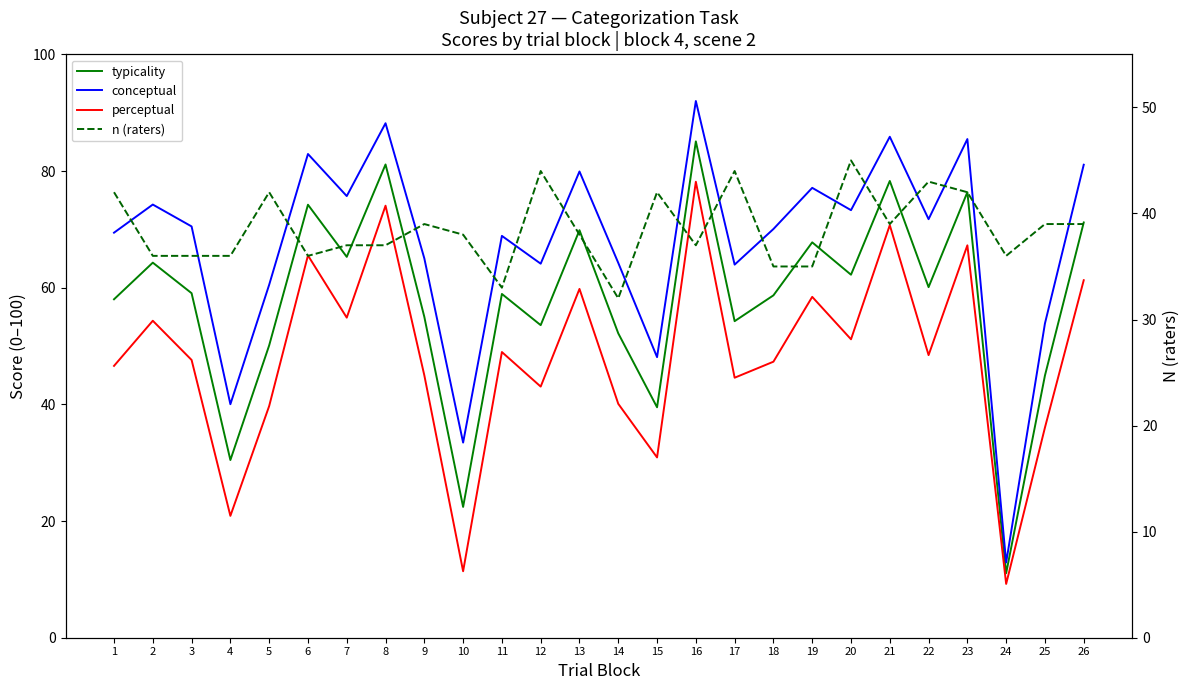

What is the approximate value of conceptual at 7?

75.7